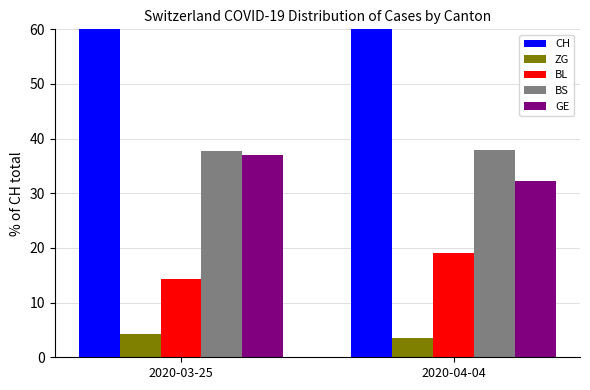

Which category has the highest value in the BS series?

2020-04-04